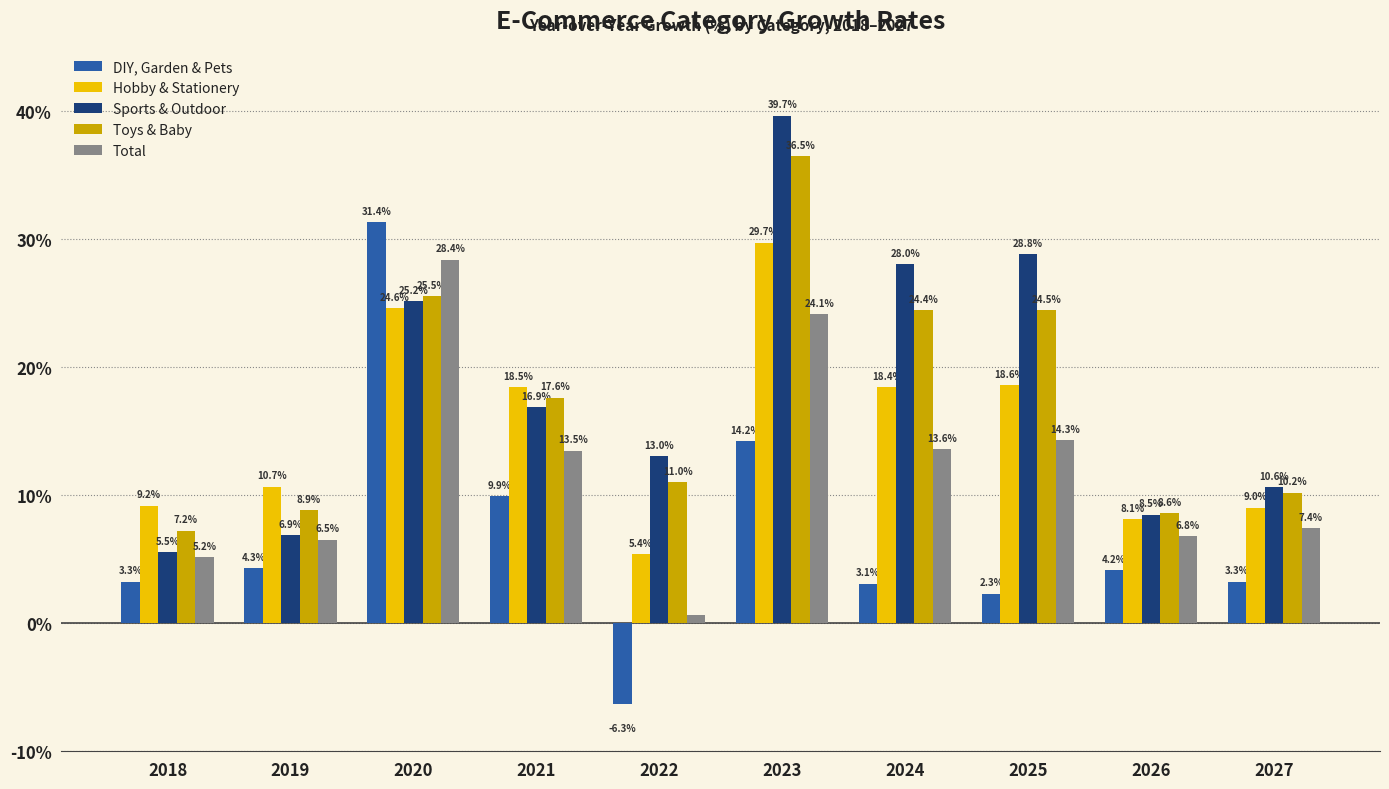

What value does the Total series have at 2026?

6.8